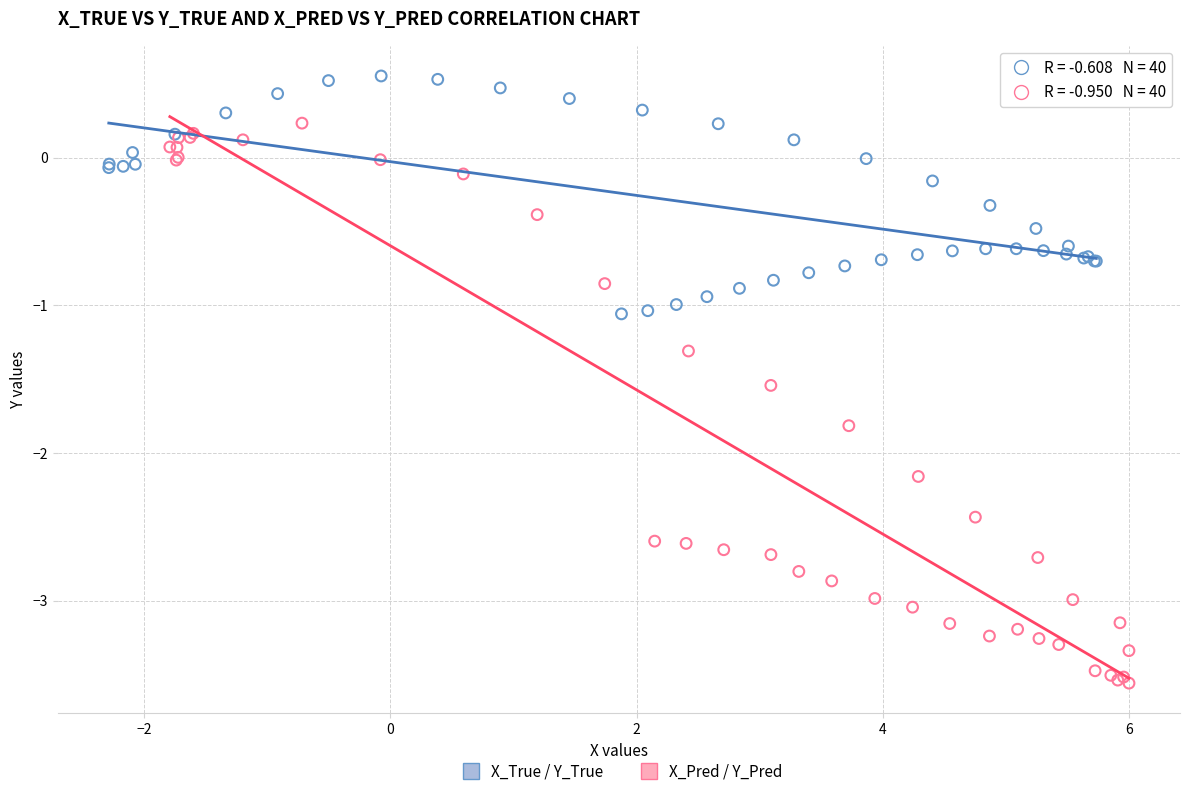

Which series contains the highest Y value?

X_True / Y_True